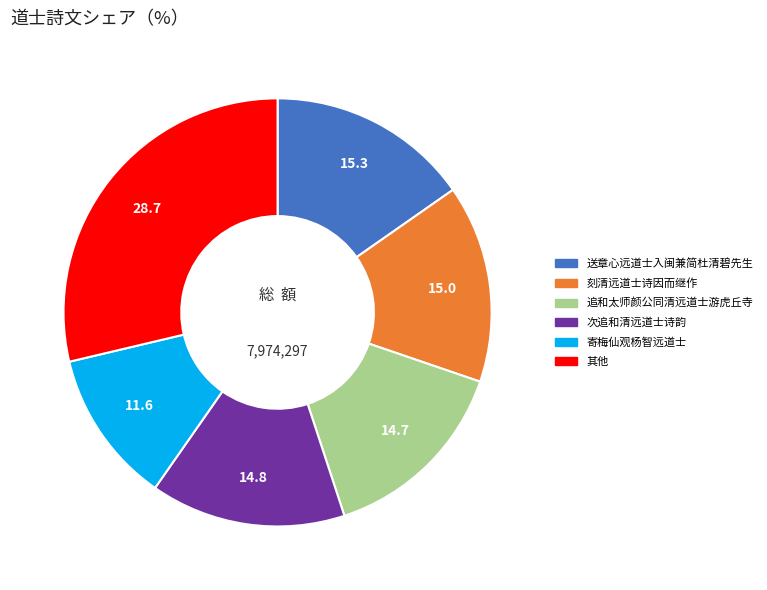

Is there a majority slice in this chart?

No